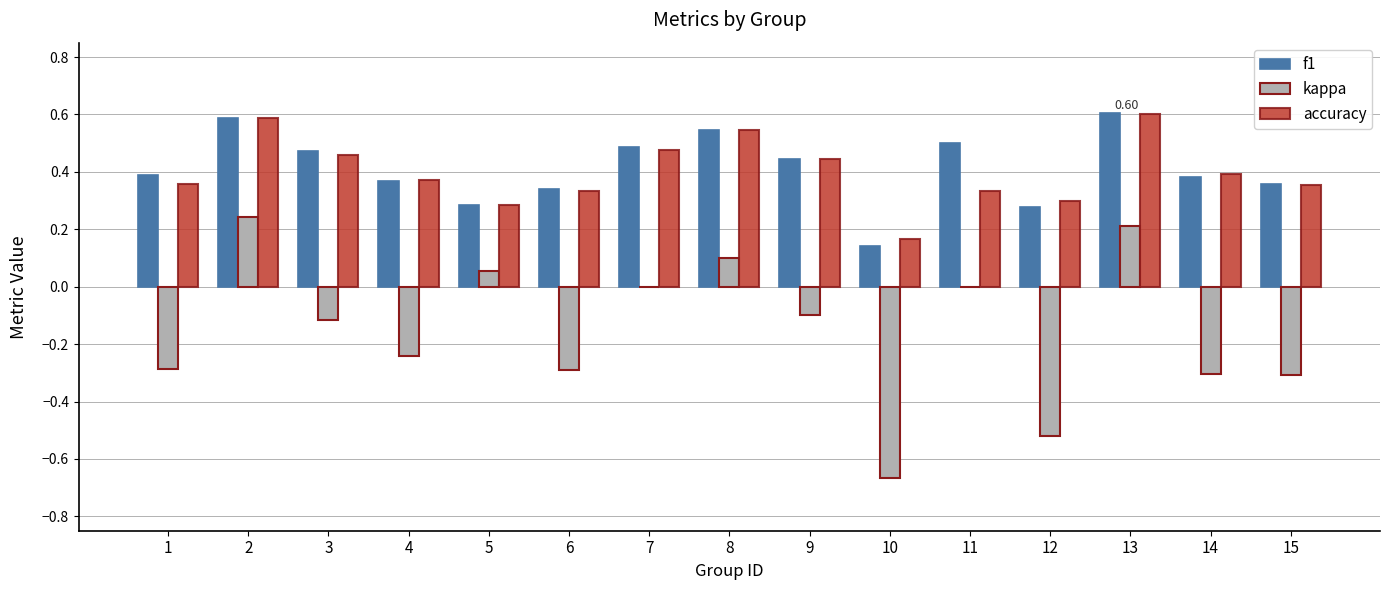

Count the number of categories in the chart.

15